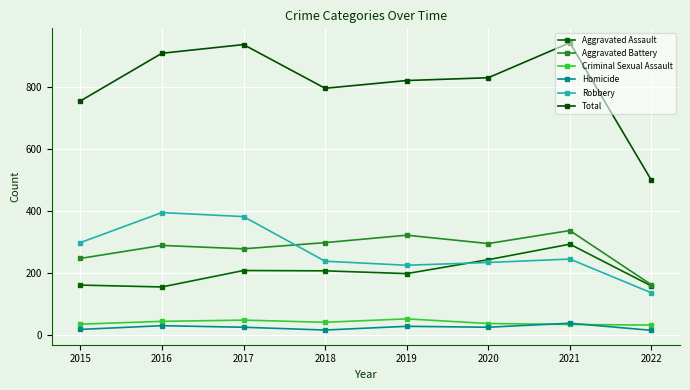

After their last crossing, which series has the higher values: Robbery or Aggravated Assault?

Aggravated Assault